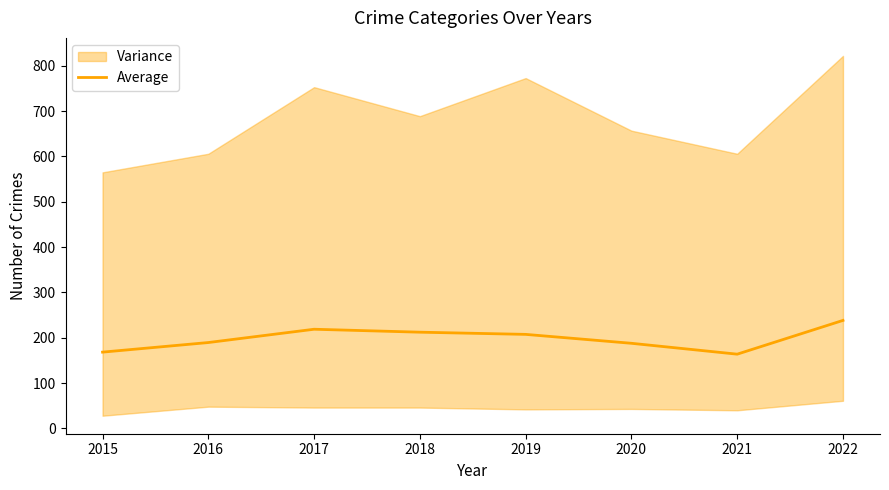

Reading left to right, what are all the values shown in this chart?

2015=168.3	2016=189.5	2017=218.8	2018=212.3	2019=207.5	2020=187.8	2021=163.8	2022=238.3